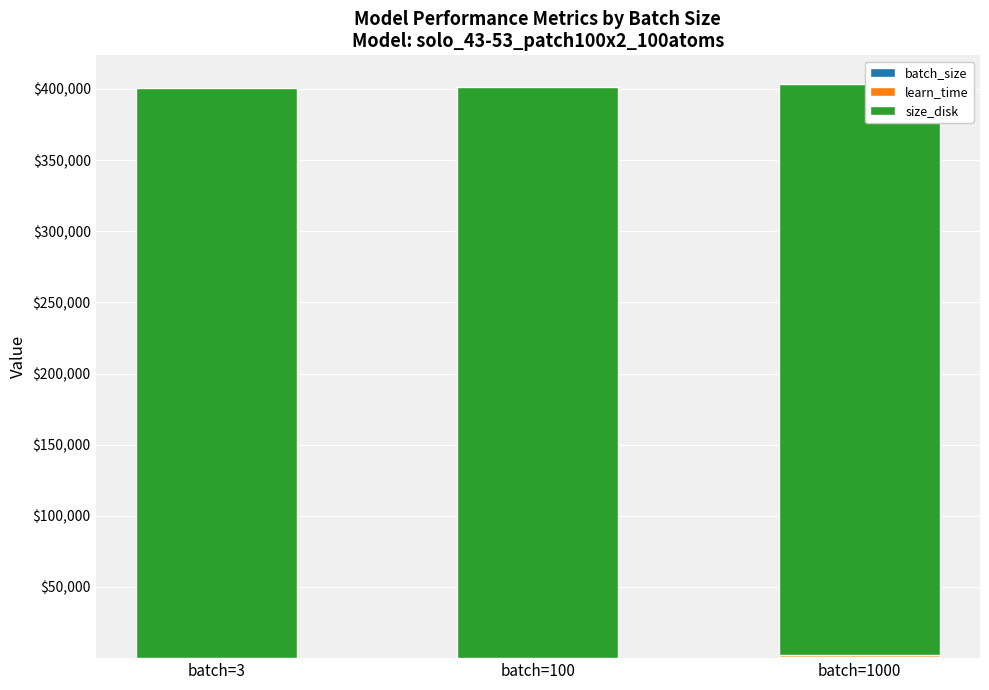

Which category has the lowest value in the batch_size series?

batch=3